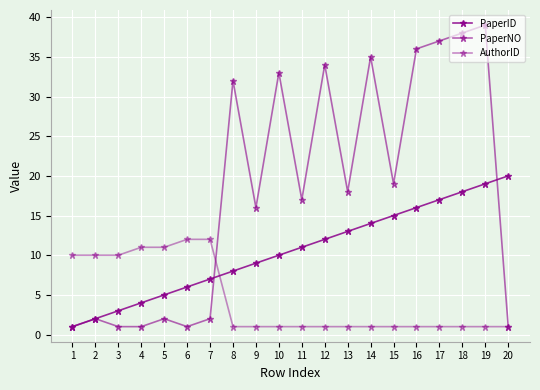

What is the highest value of the PaperNO series?

39